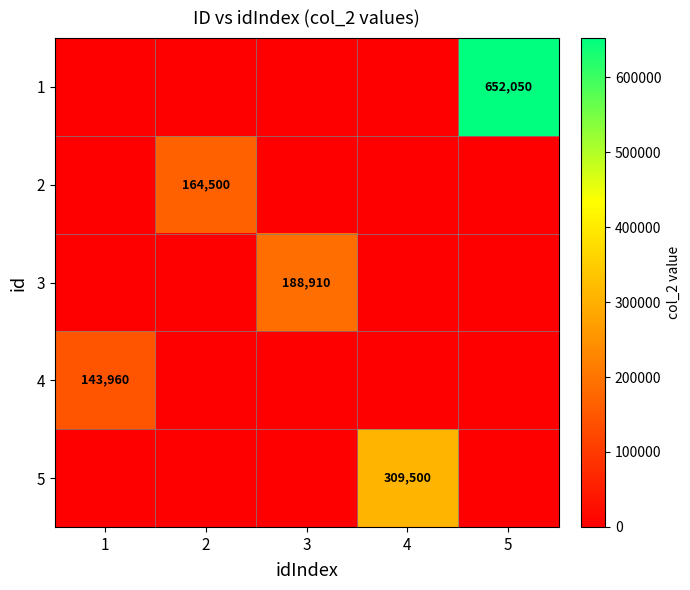

The value of 3 at 3 is 188910. True or false?

True